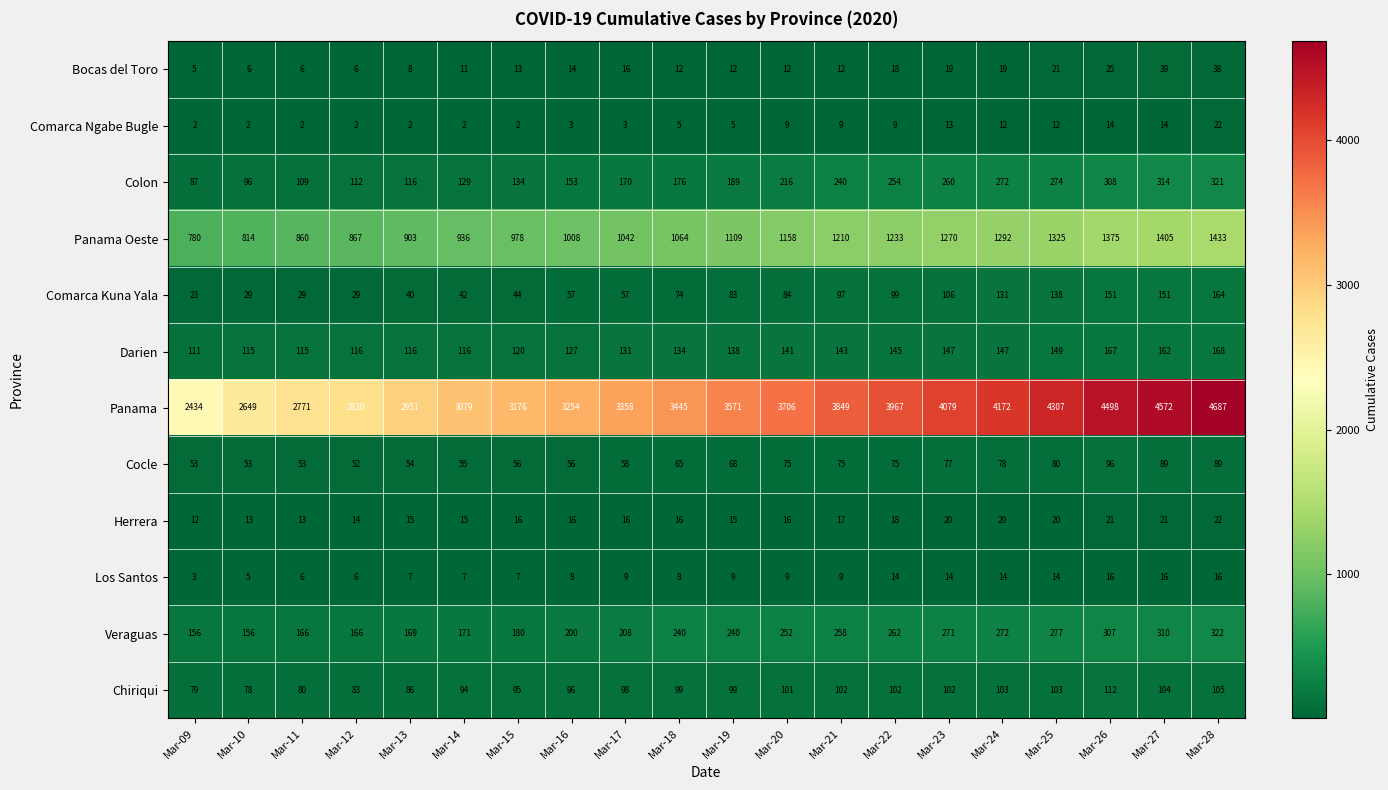

The Panama Oeste series shows 614 at Mar-18. True or false?

False